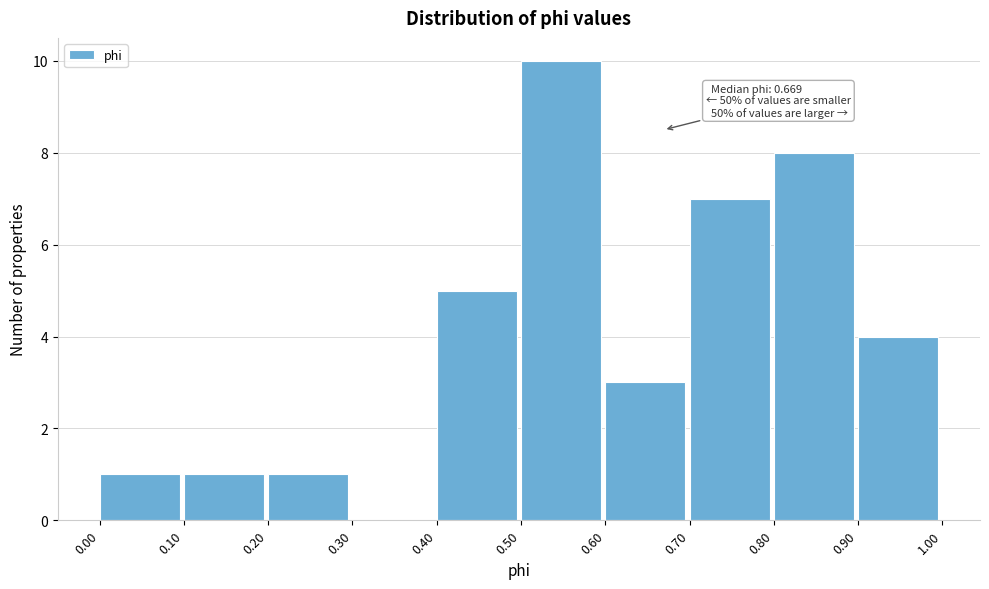

Over which range of the x-axis is the bar tallest?

0.50 to 0.60